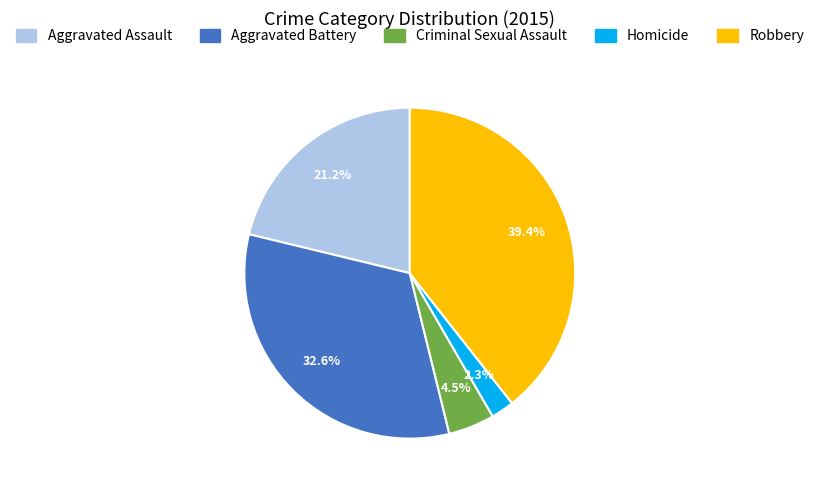

How many segments does this pie chart have?

5